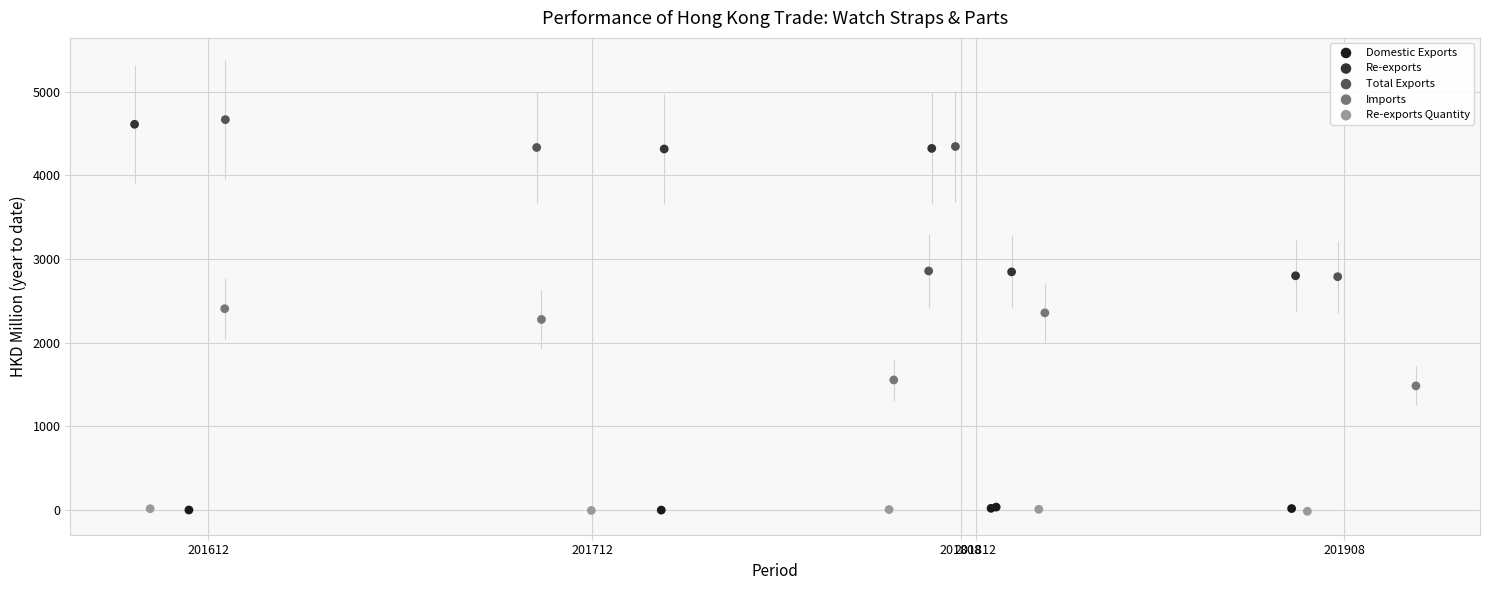

Which series has the widest spread of Y values?

Total Exports